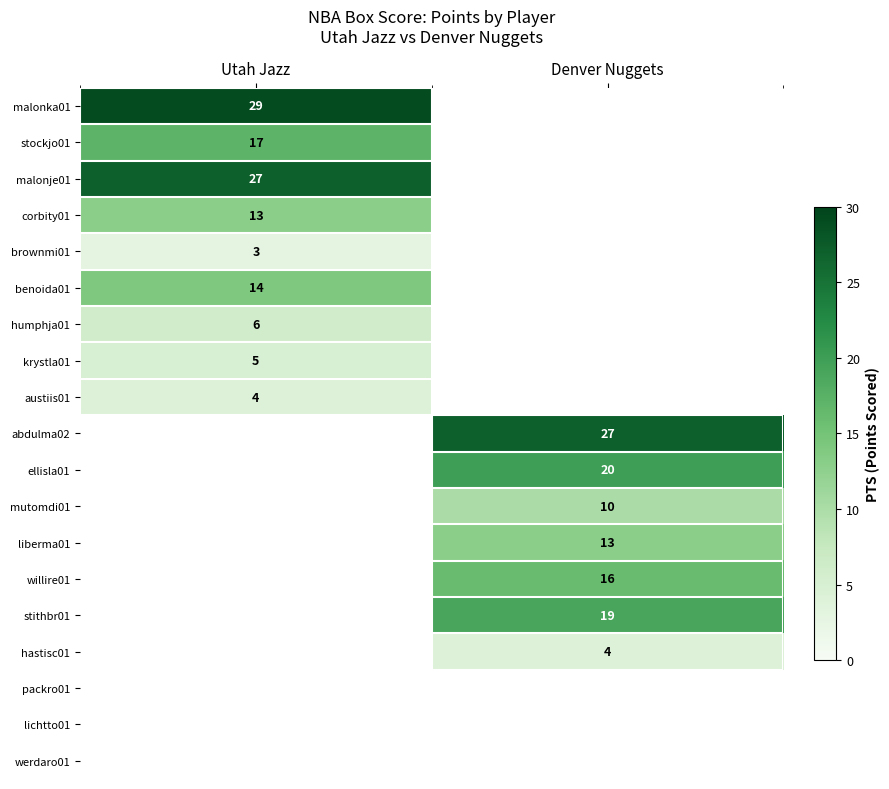

What is the greatest value displayed?

29